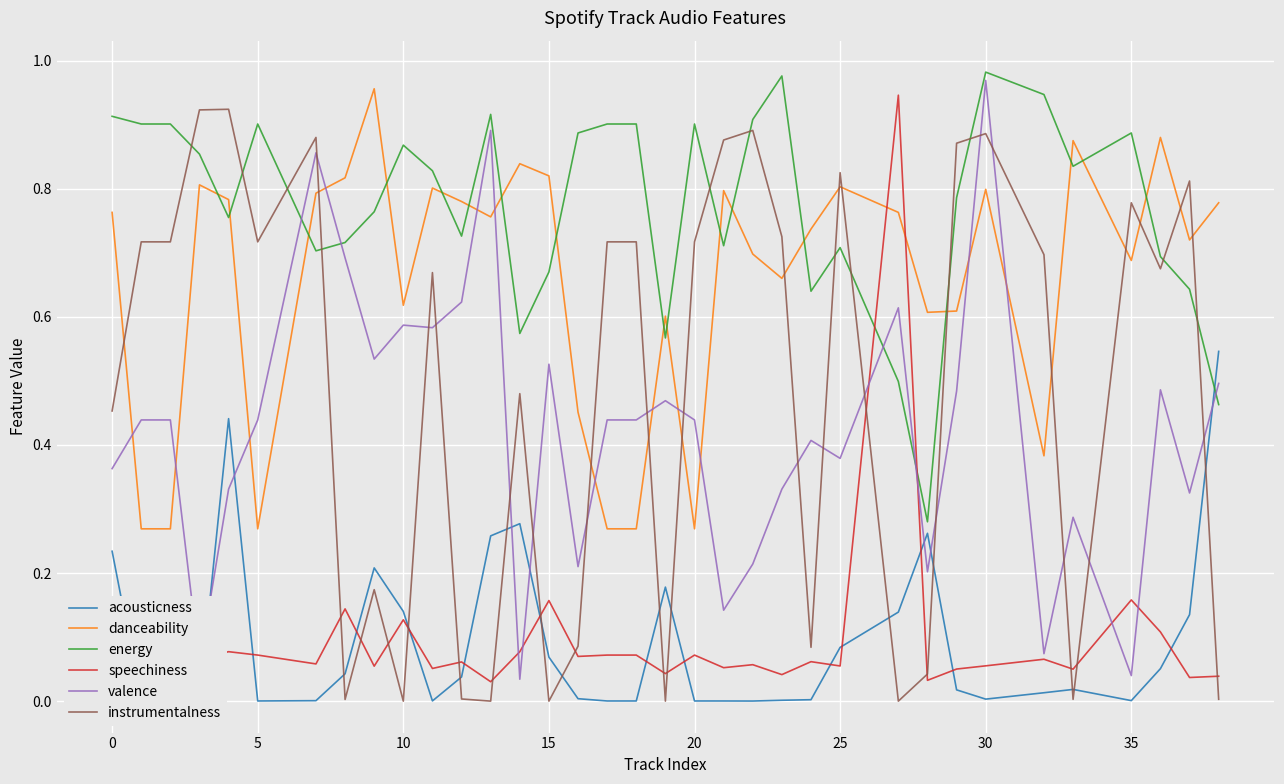

The value of valence at 10 is 0.3. True or false?

False